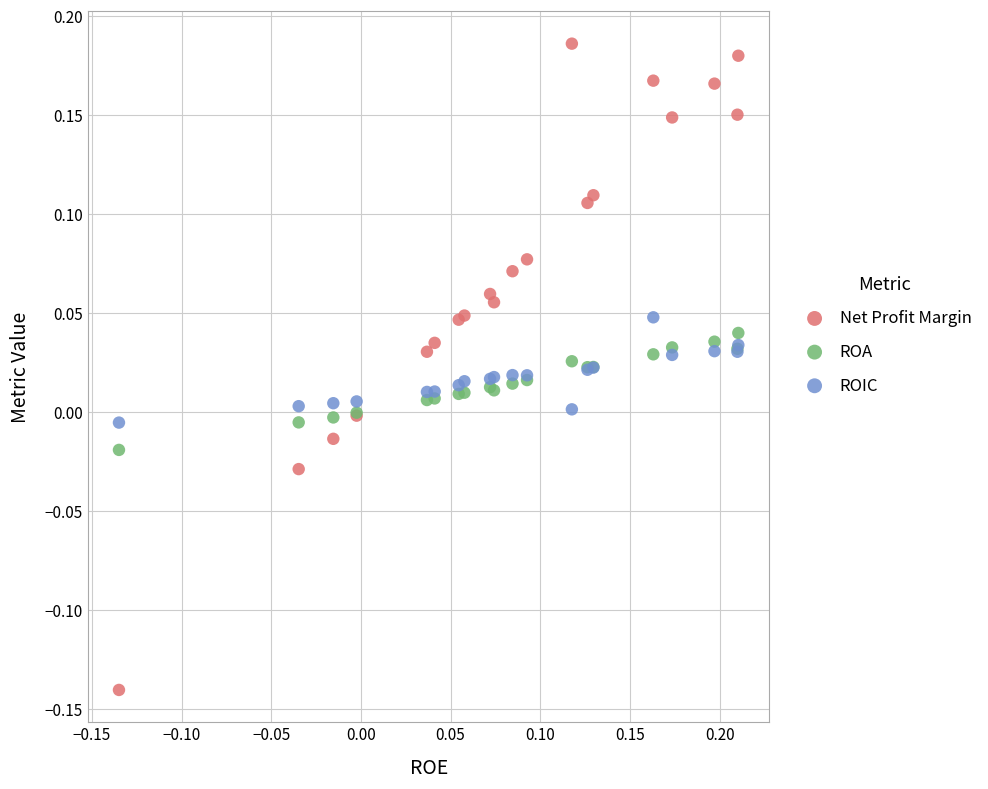

Which series has the widest spread of Y values?

Net Profit Margin